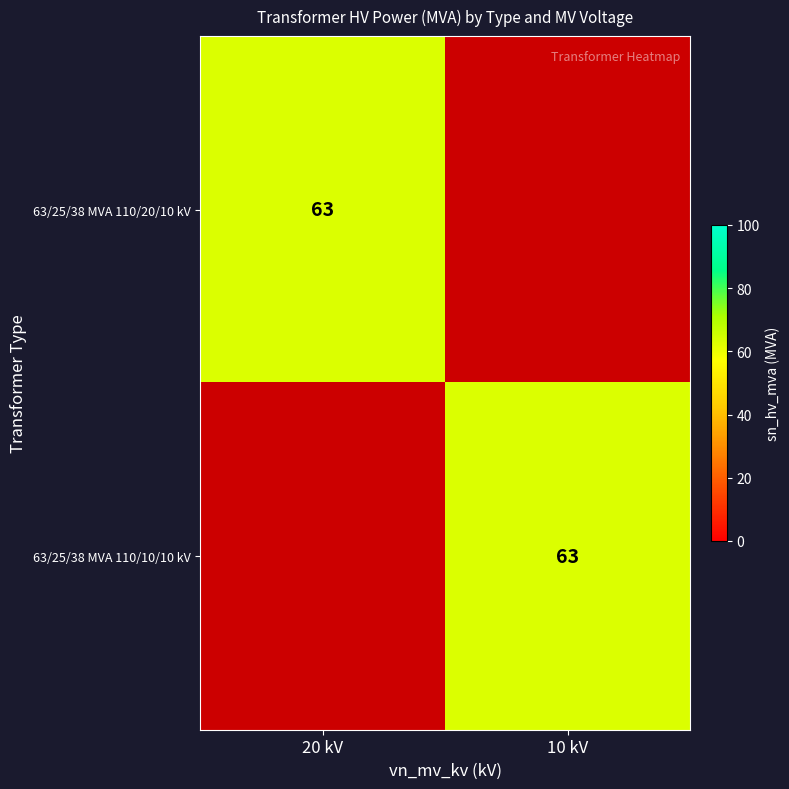

Which series has the largest total across all categories?

63/25/38 MVA 110/20/10 kV